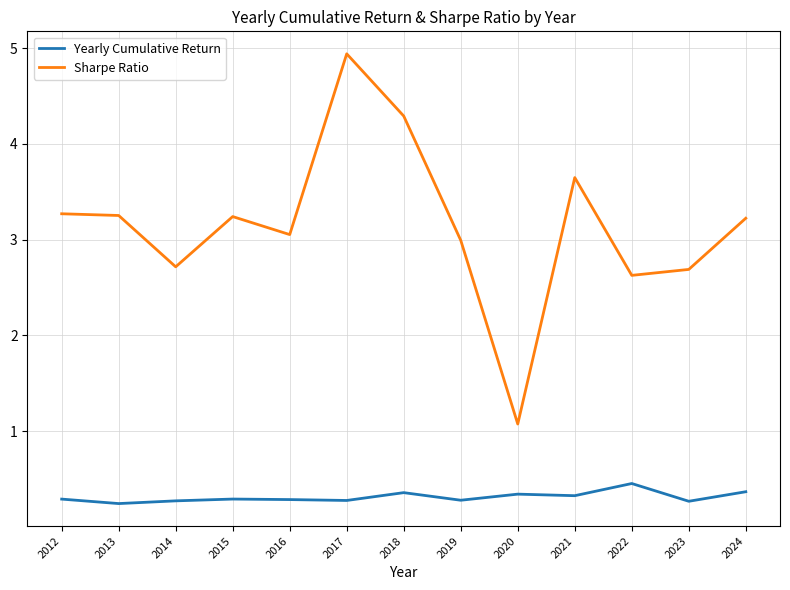

How many categories are shown in the chart?

13